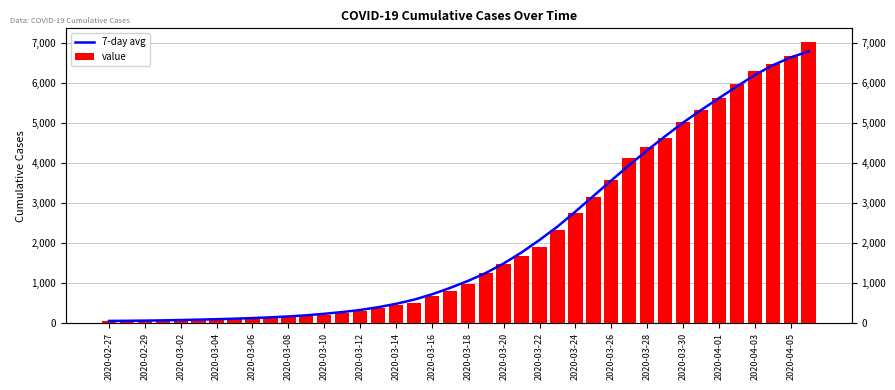

Which series changed the most between 22 and 27?

7-day avg